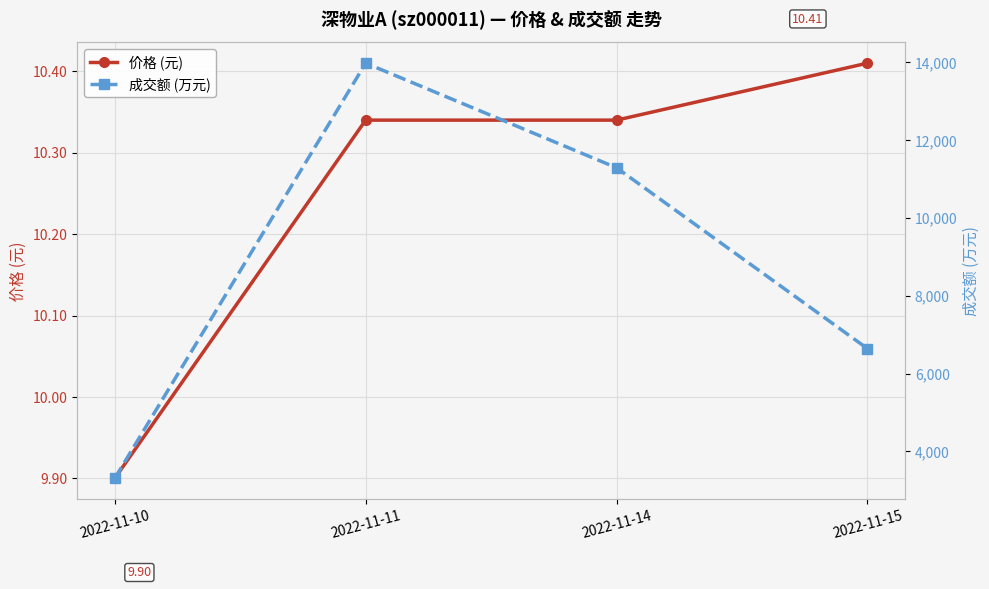

Is it true that 价格 (元) equals 9.9 at 2022-11-10?

True